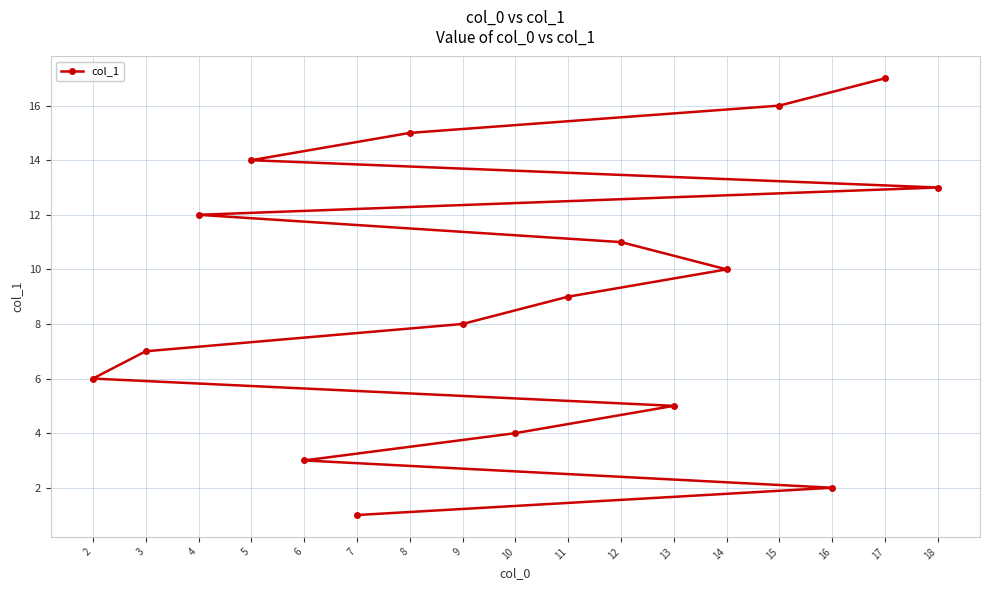

True or false: the data shows 13 at 18.

True